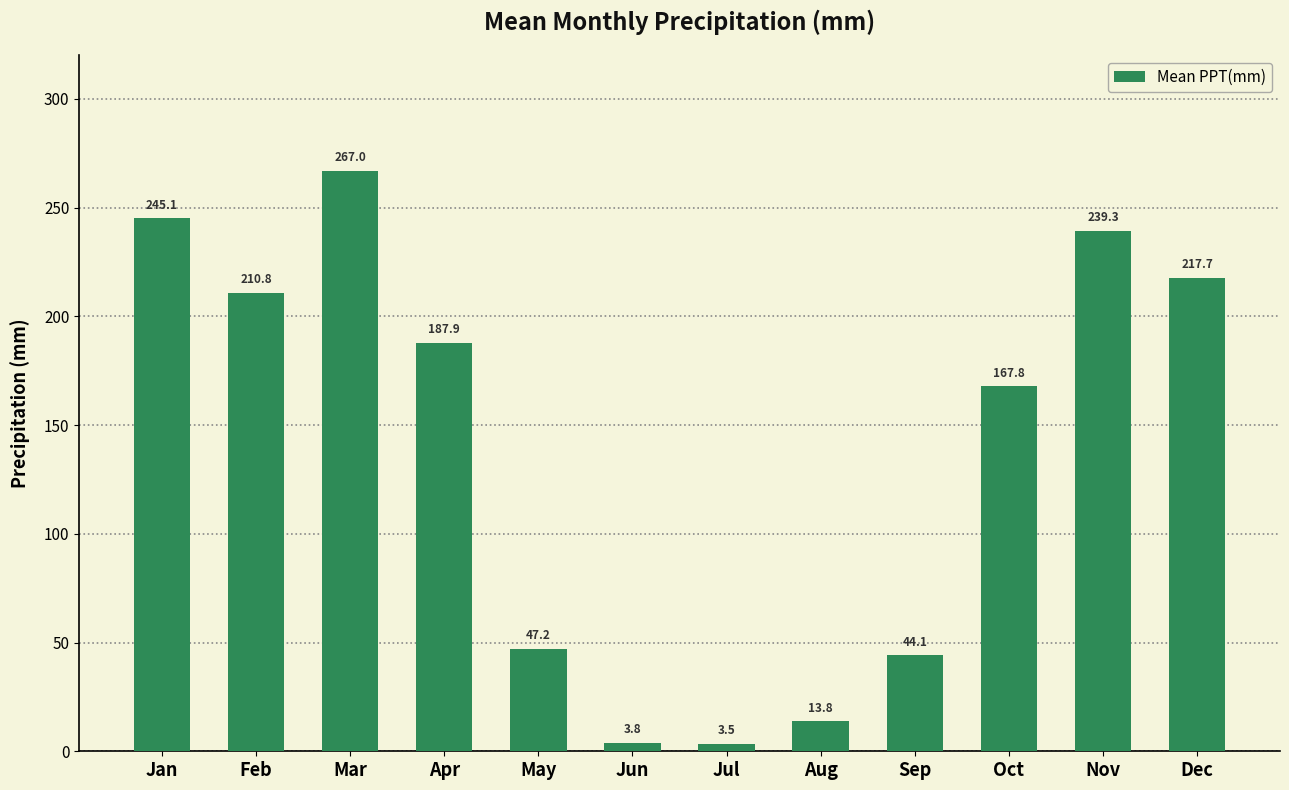

What is the change in value from May to Aug?

-33.3